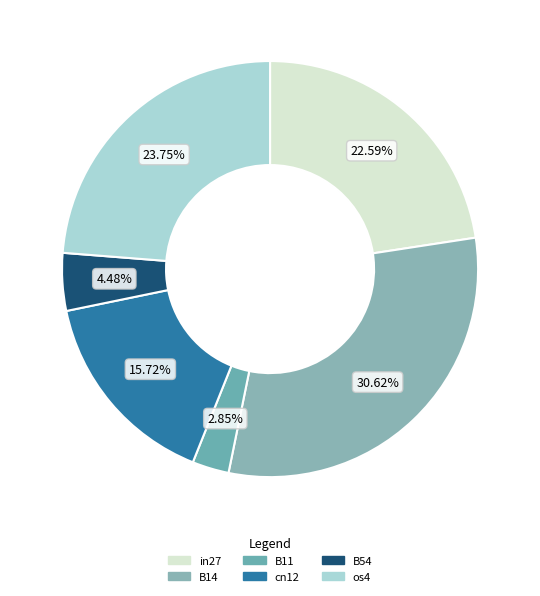

Combined, what portion of the pie is B11 and B54?

7.3%